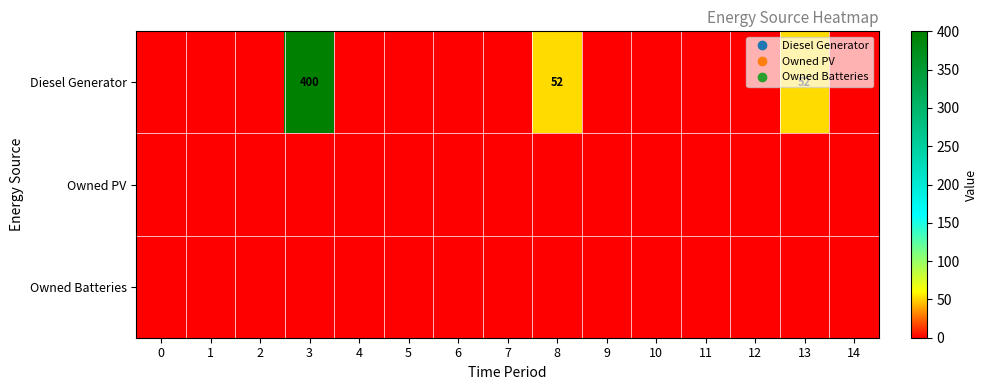

At 4, list the series in order from smallest to largest.

Diesel Generator, Owned PV, Owned Batteries